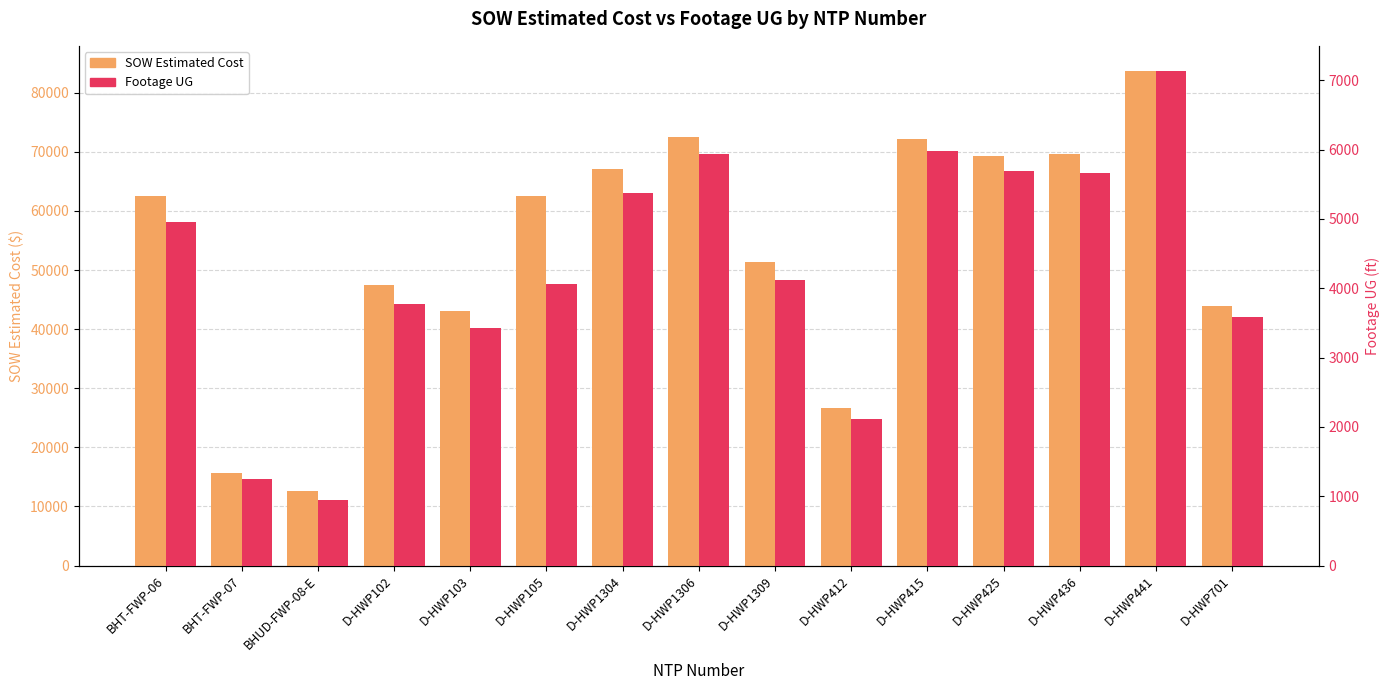

What is the label of the 5th bar from the left?

D-HWP103